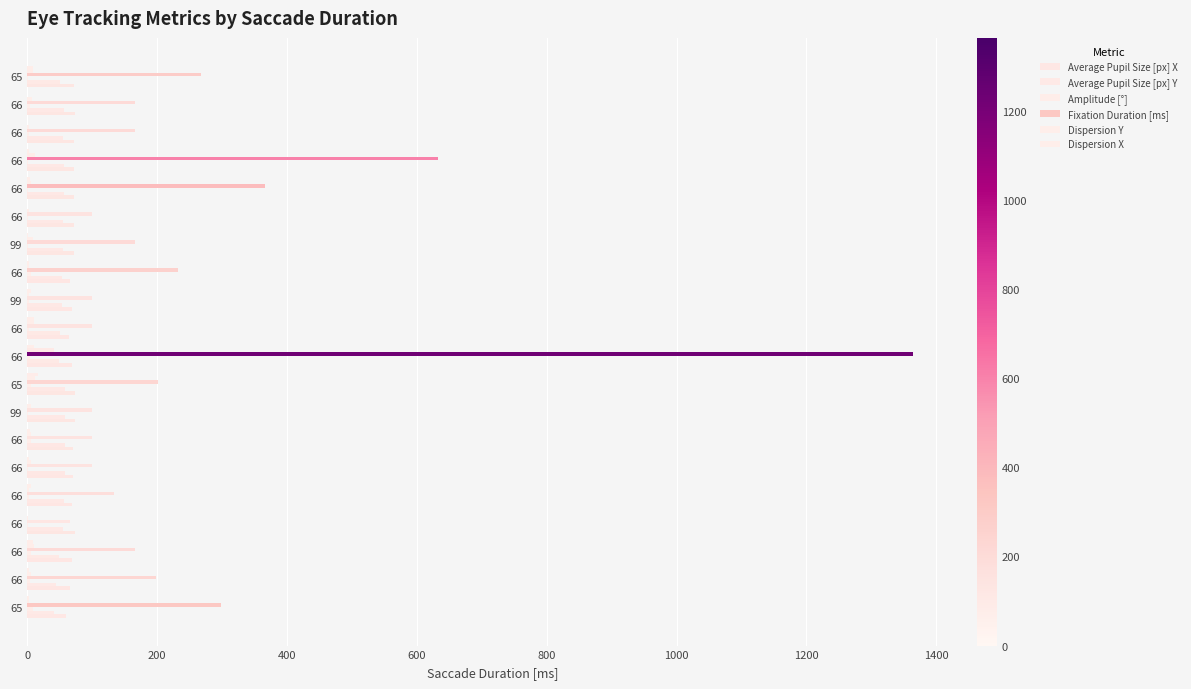

How many distinct data groups are displayed?

6